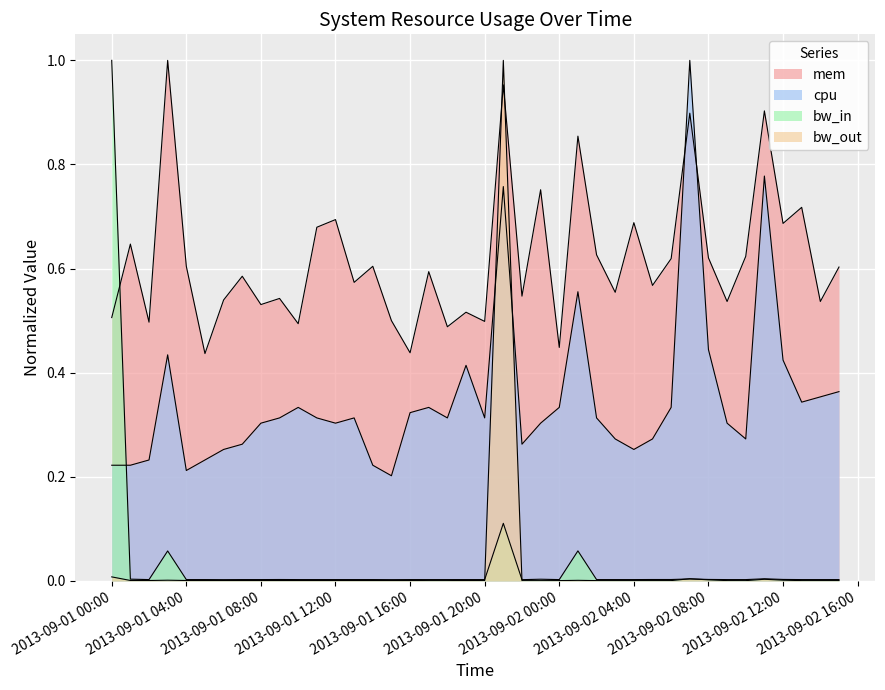

Which category has the highest value across all series?

2013-09-01 03:00:00